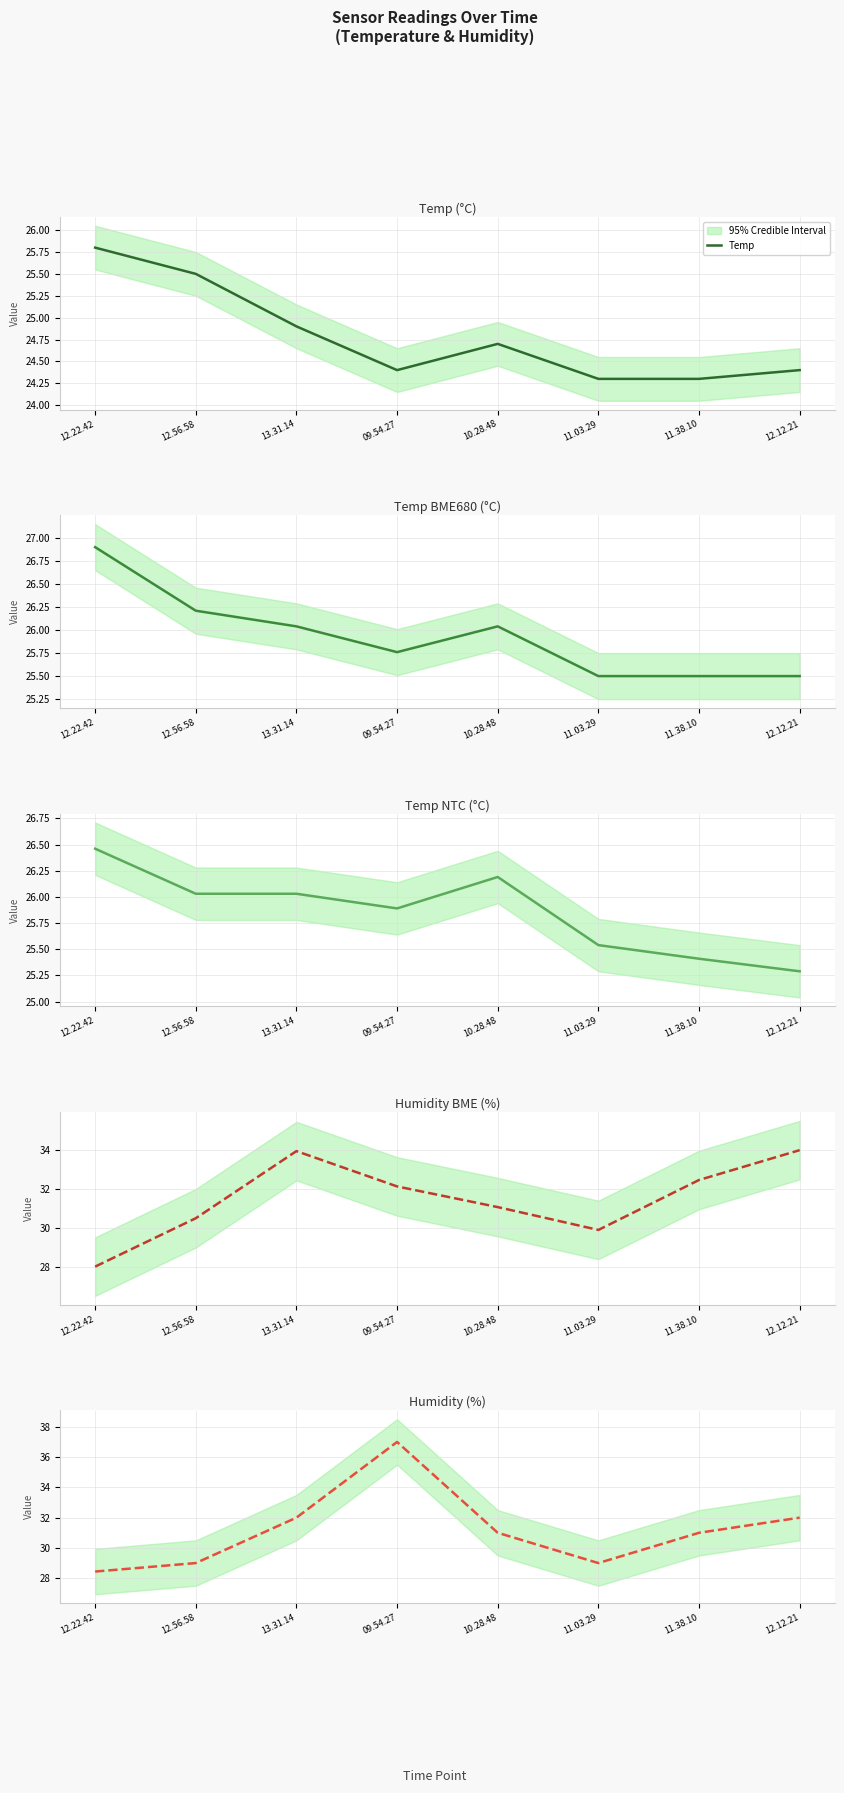

What value does the Humidity/% series have at 12.56.58?

29.0